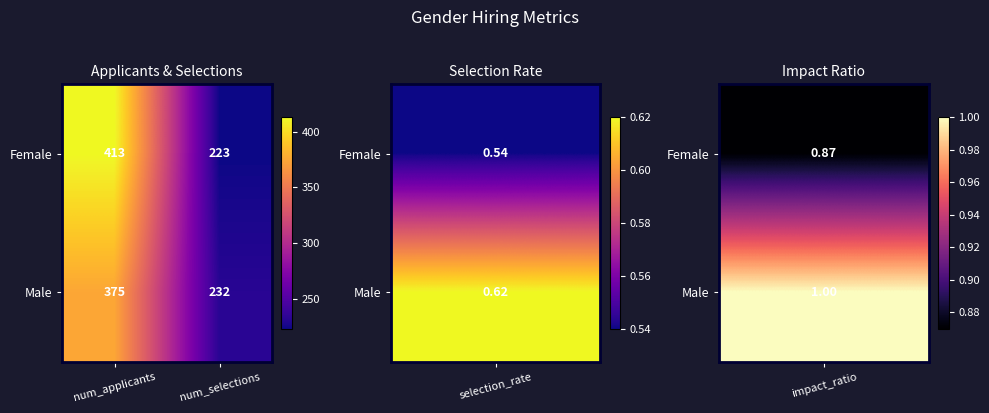

What is the difference between the Male values at num_applicants and num_selections?

143